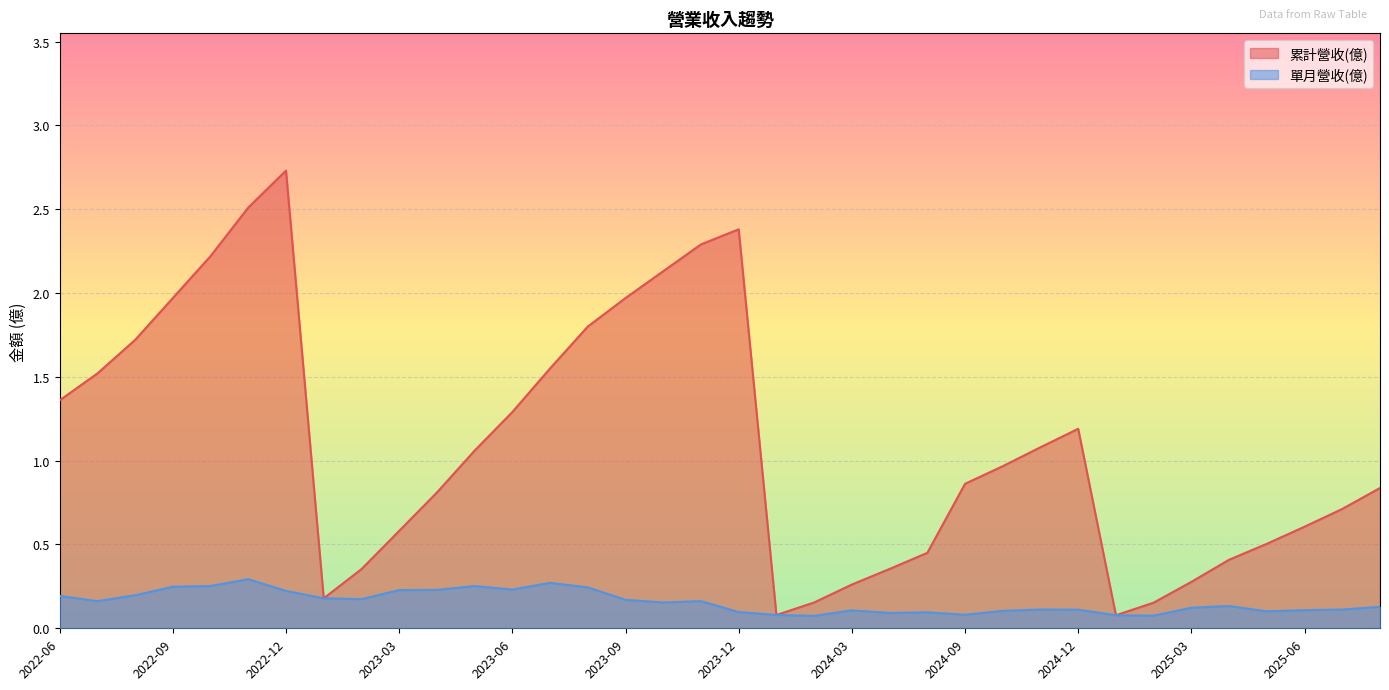

What is the value of the 單月營收(億) point at the 13th from the left?

0.2